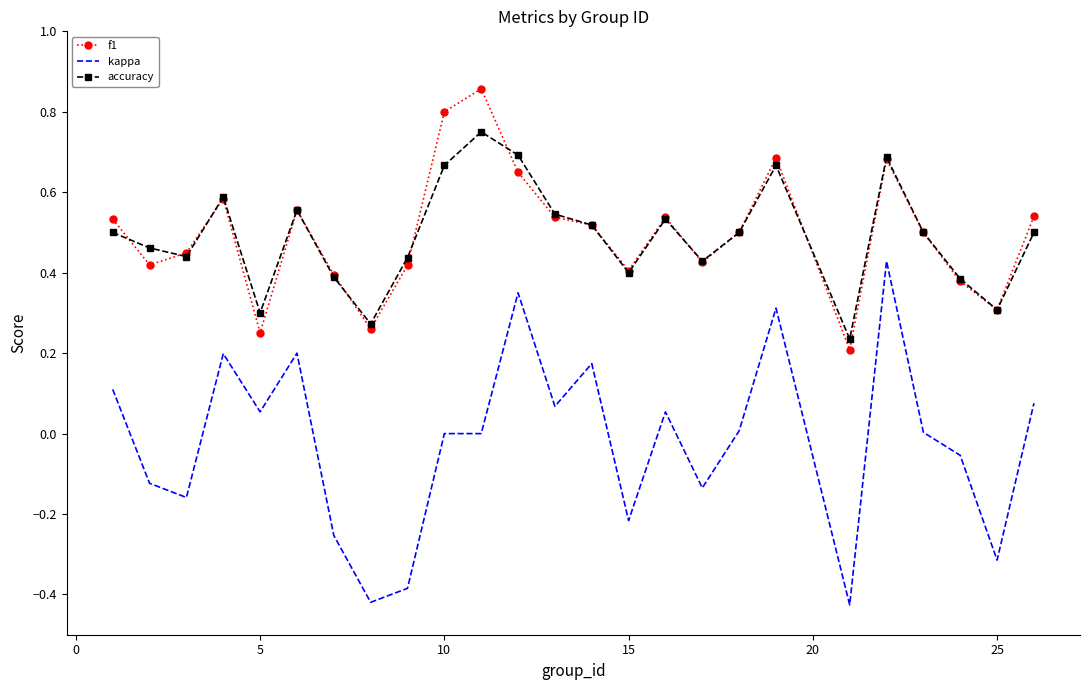

What is the sum of all f1 values?

12.4